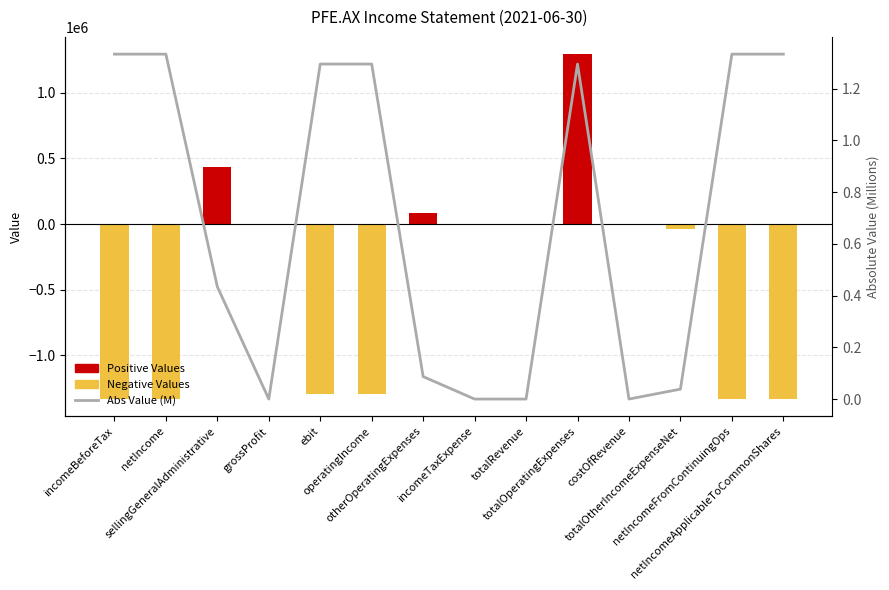

Which label corresponds to the largest value in the chart?

totalOperatingExpenses